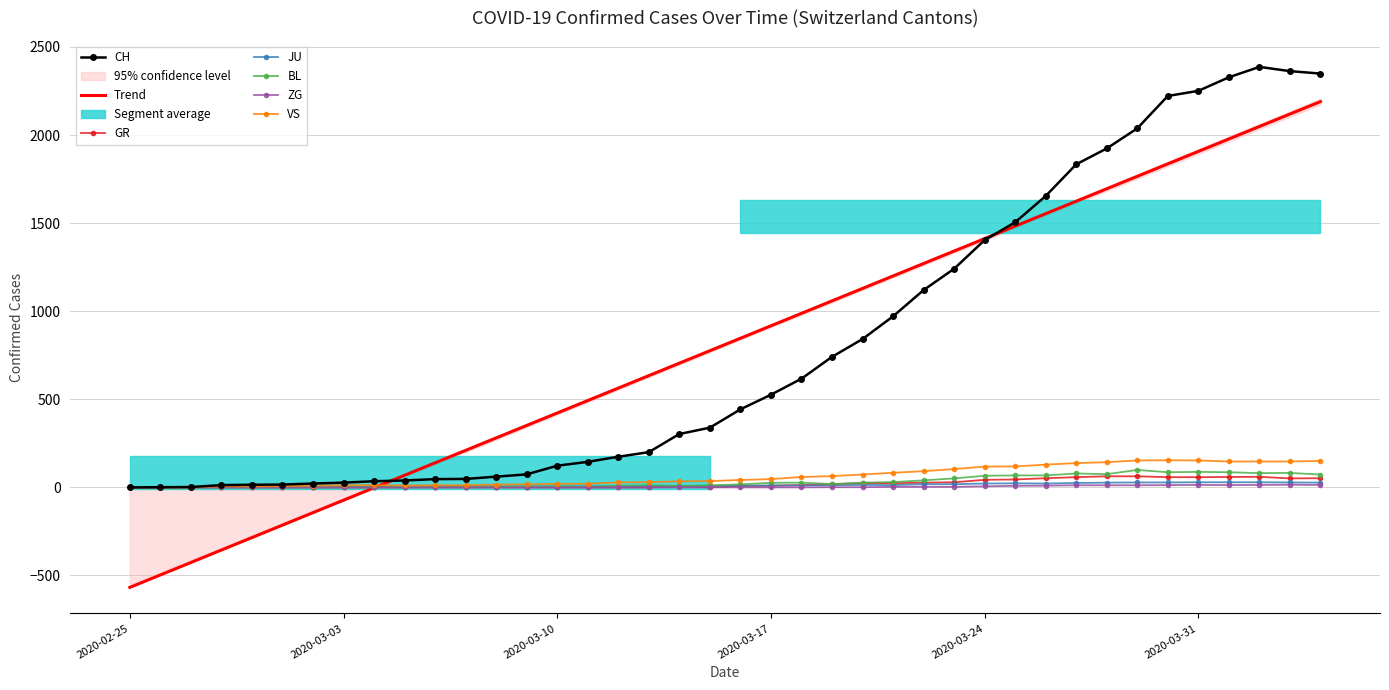

At how many categories does at least one series exceed 1263?

12